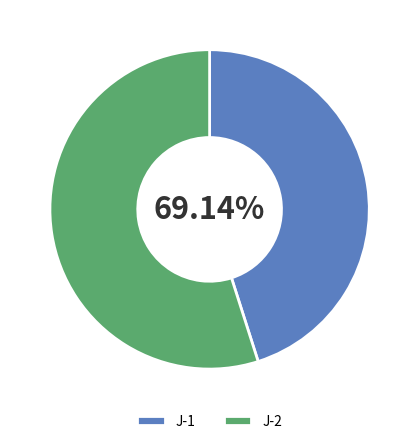

The J-2 slice represents 55% of the pie. True or false?

True